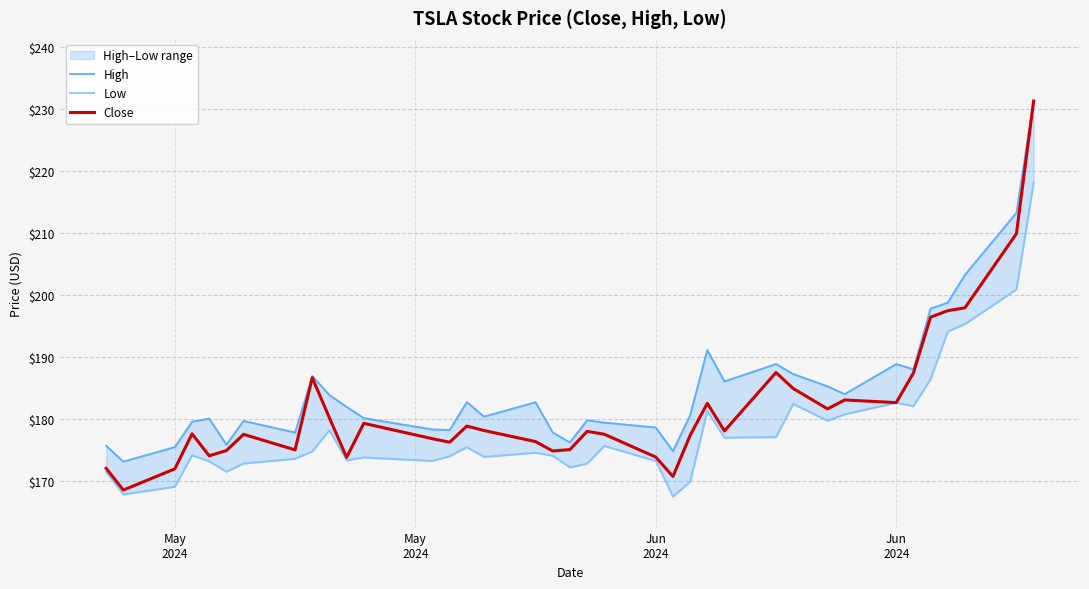

List the series in order of their peak value, lowest first.

Low, Close, High